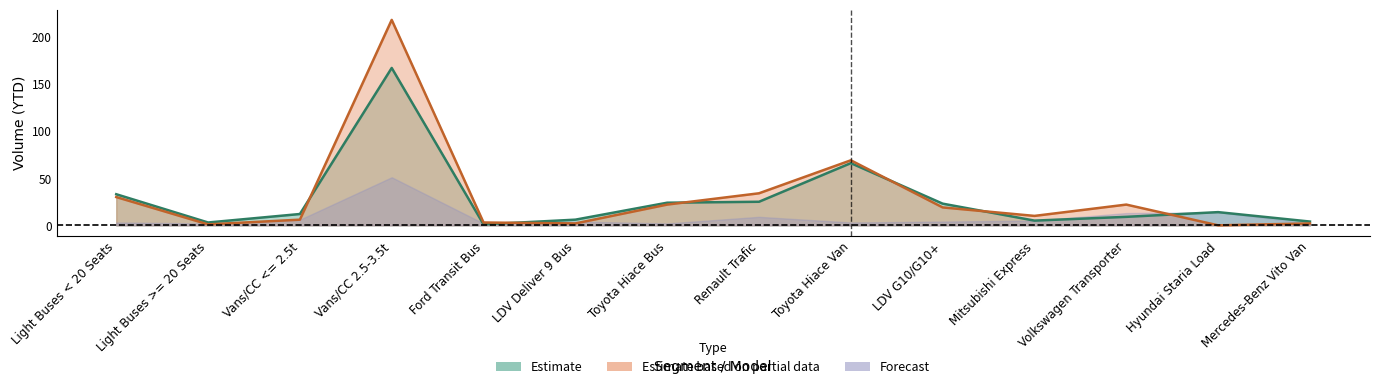

What is the value of the 2022 YTD Volume point at the 5th from the left?

1